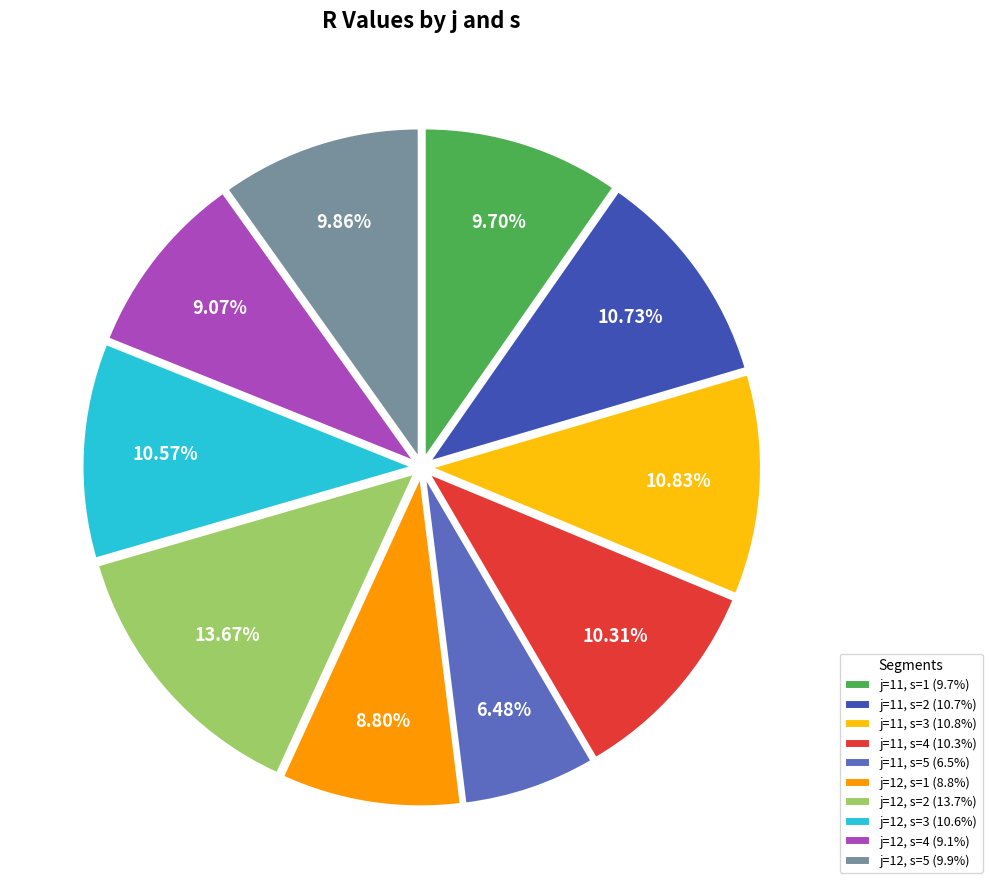

Count the number of slices in the pie.

10